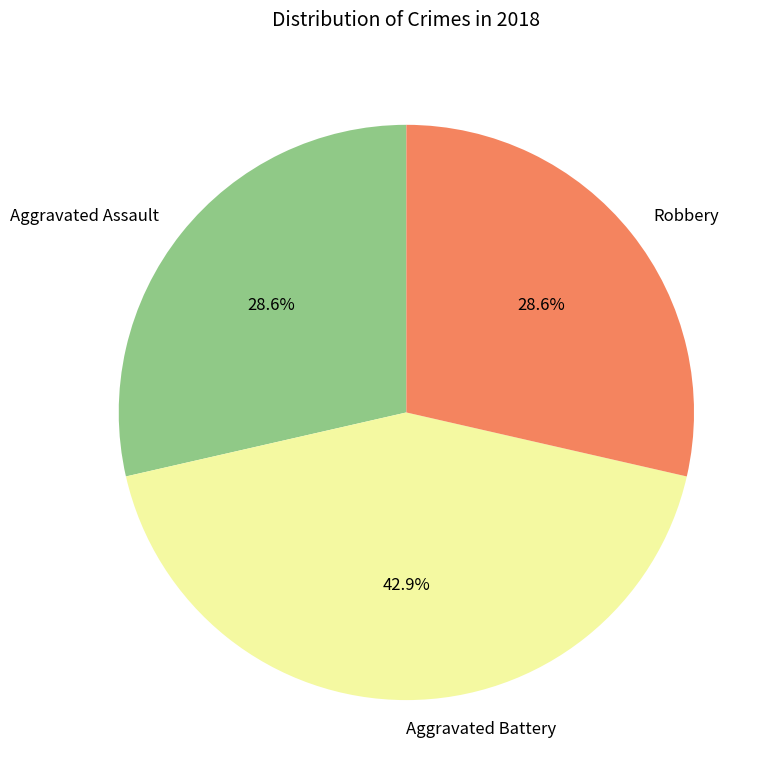

Which slice is the largest?

Aggravated Battery